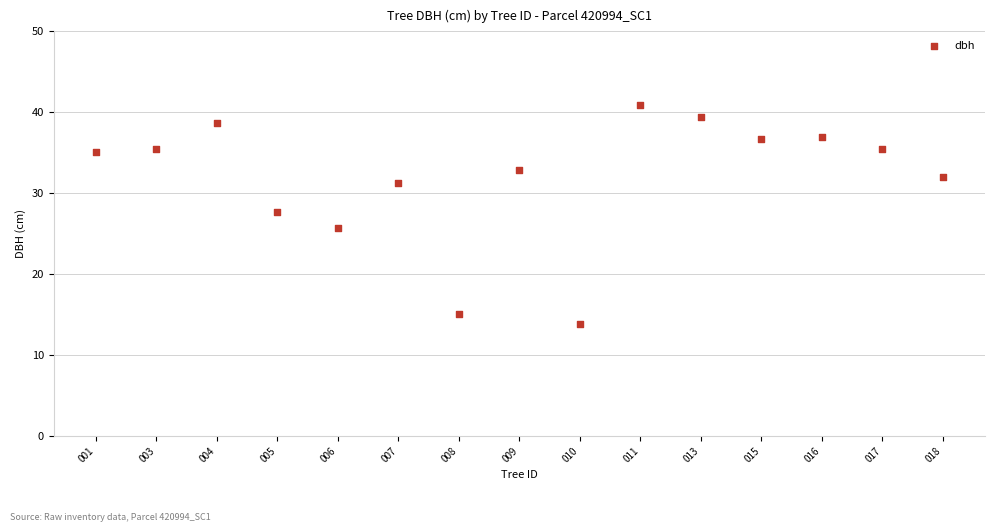

What is the range of Y values (max minus min)?

27.1